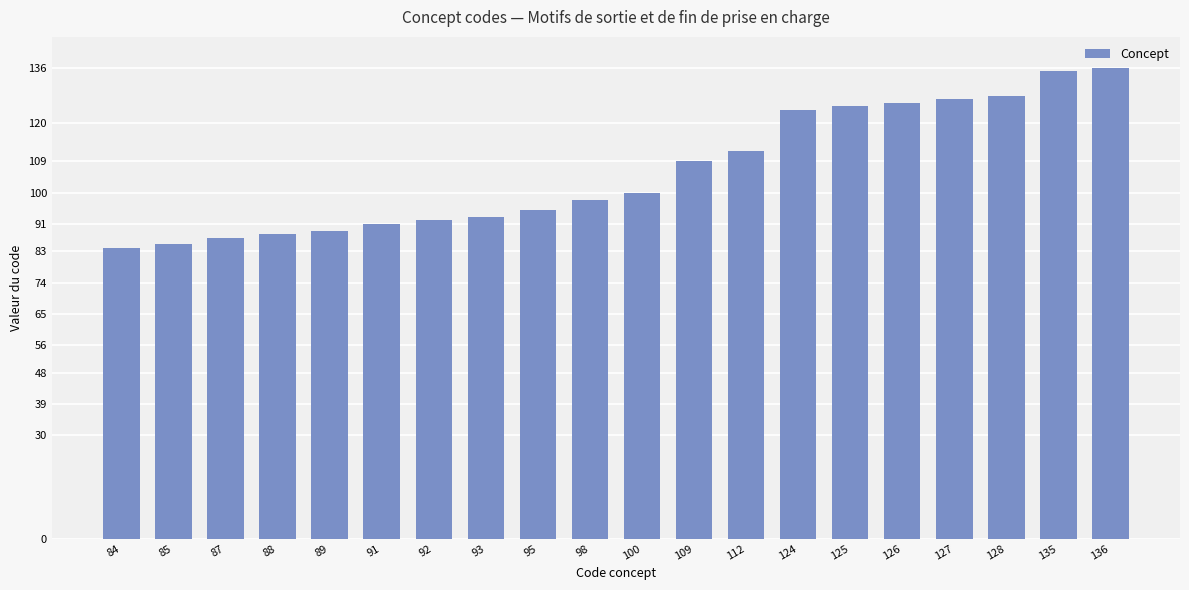

How many values are below 100?

10